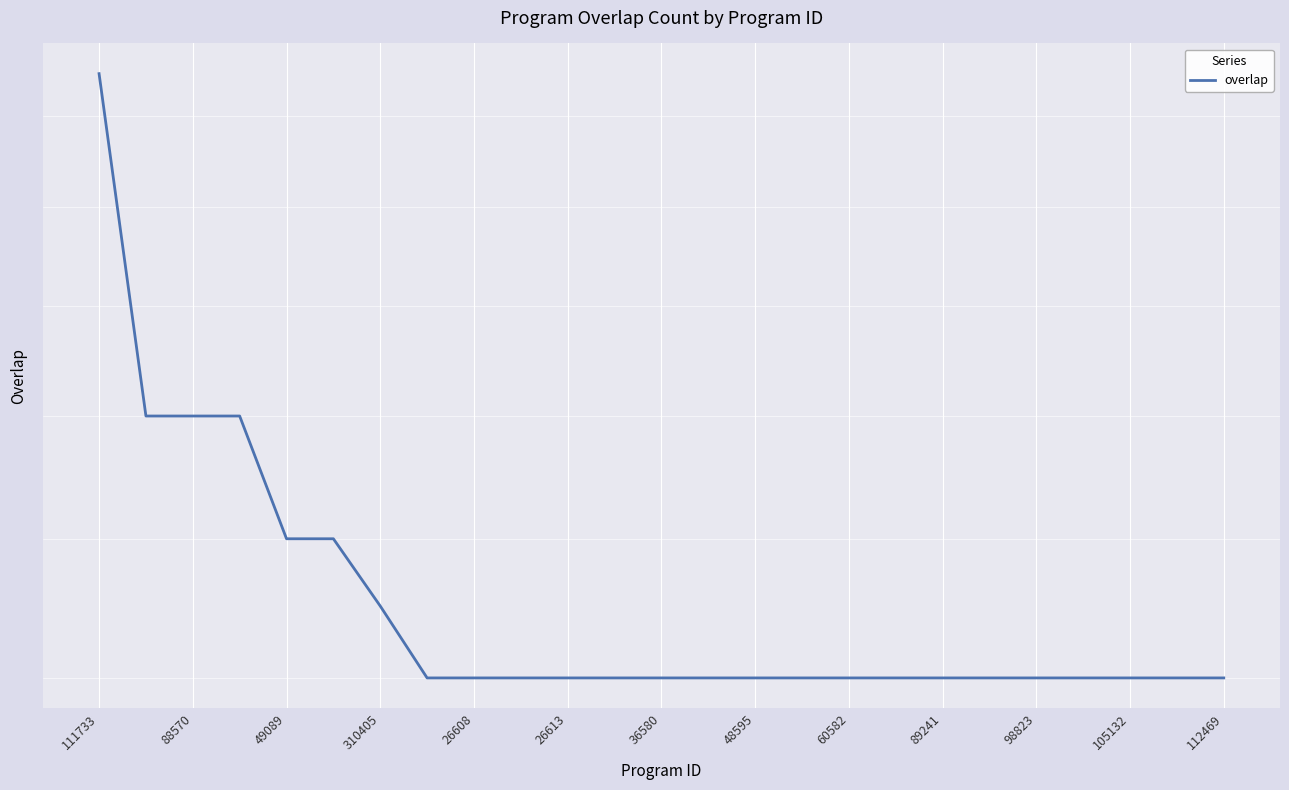

What value does the data have at 23, to the nearest 5?

15